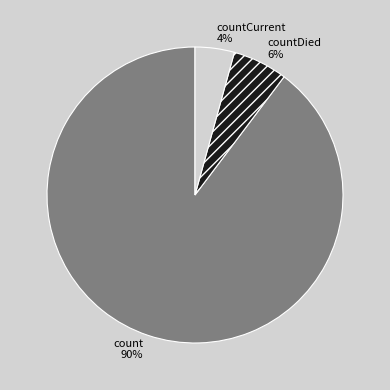

Do count and countCurrent together represent more than half of the pie?

Yes